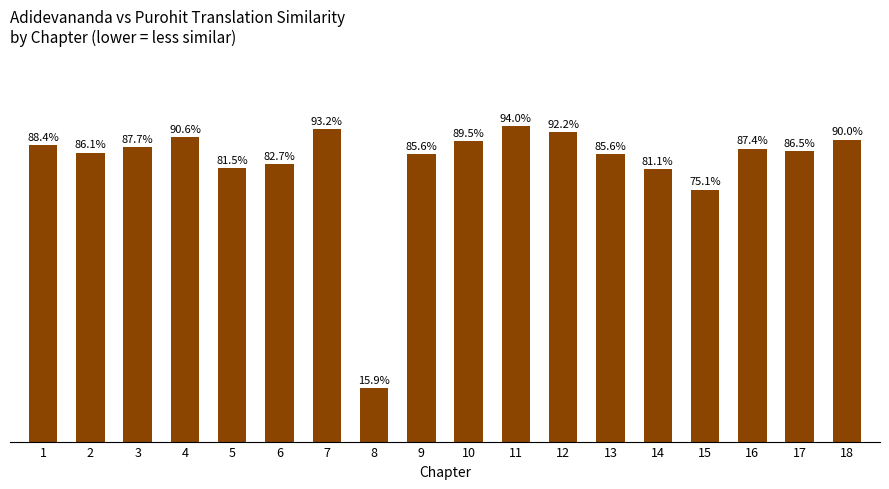

At which category does the chart reach its minimum across all series?

8